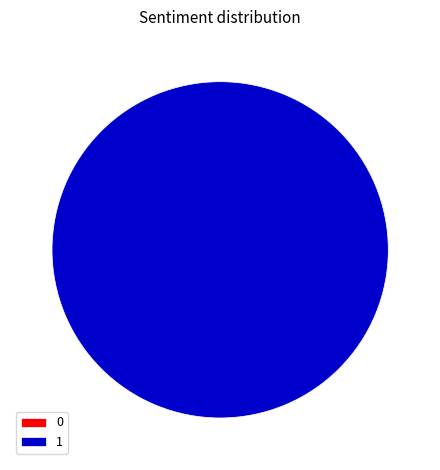

True or false: 0 accounts for 13% of the total.

False